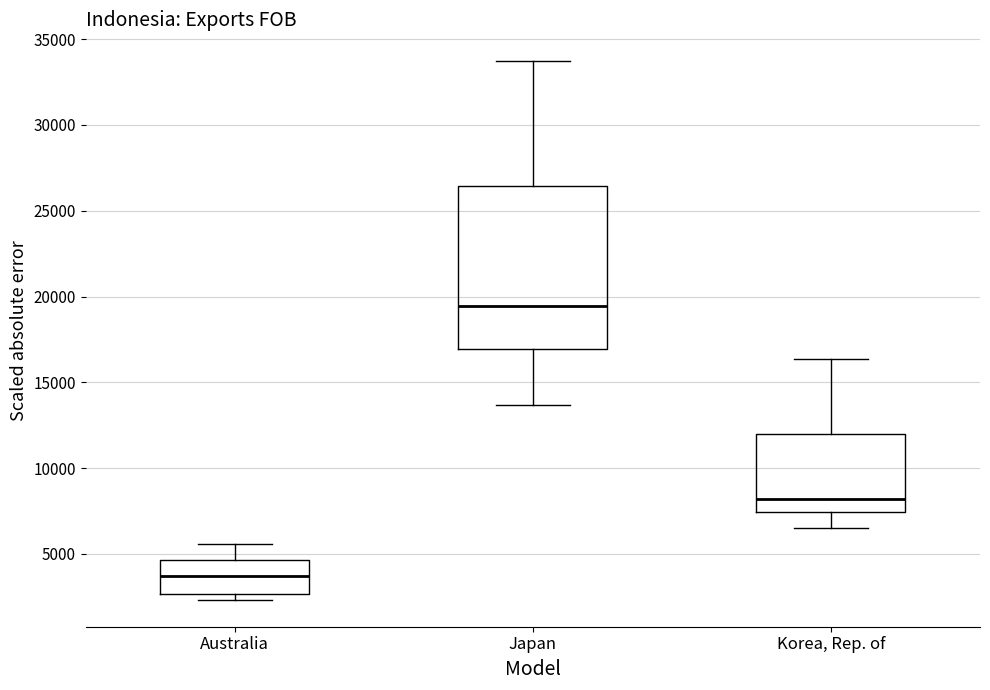

Where is the upper edge of the box for Korea, Rep. of on the y-axis? The values are not printed on the chart, so give them approximately, as read against the axis.

12000